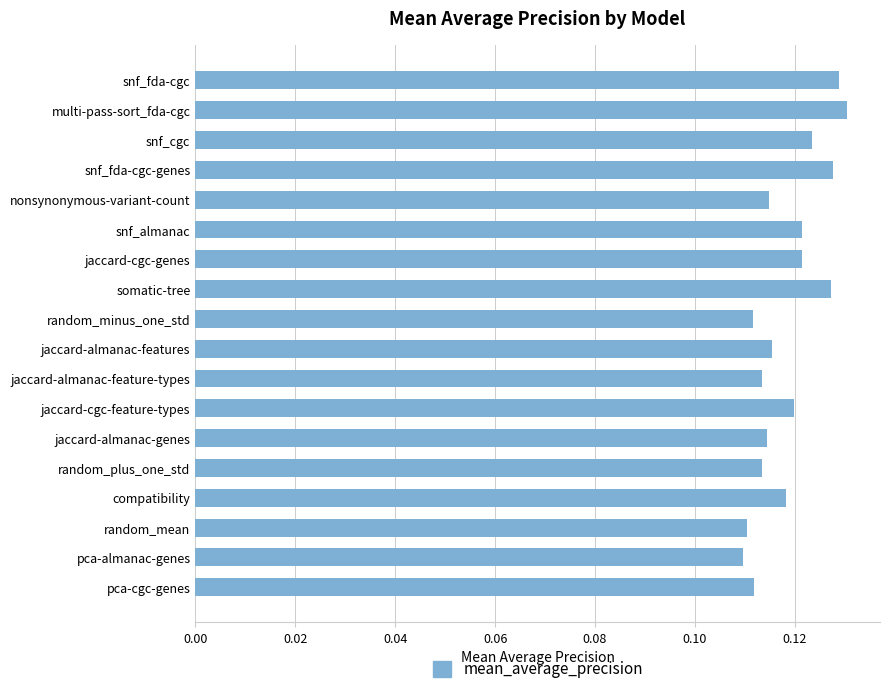

How many values are between 0 and 1?

18